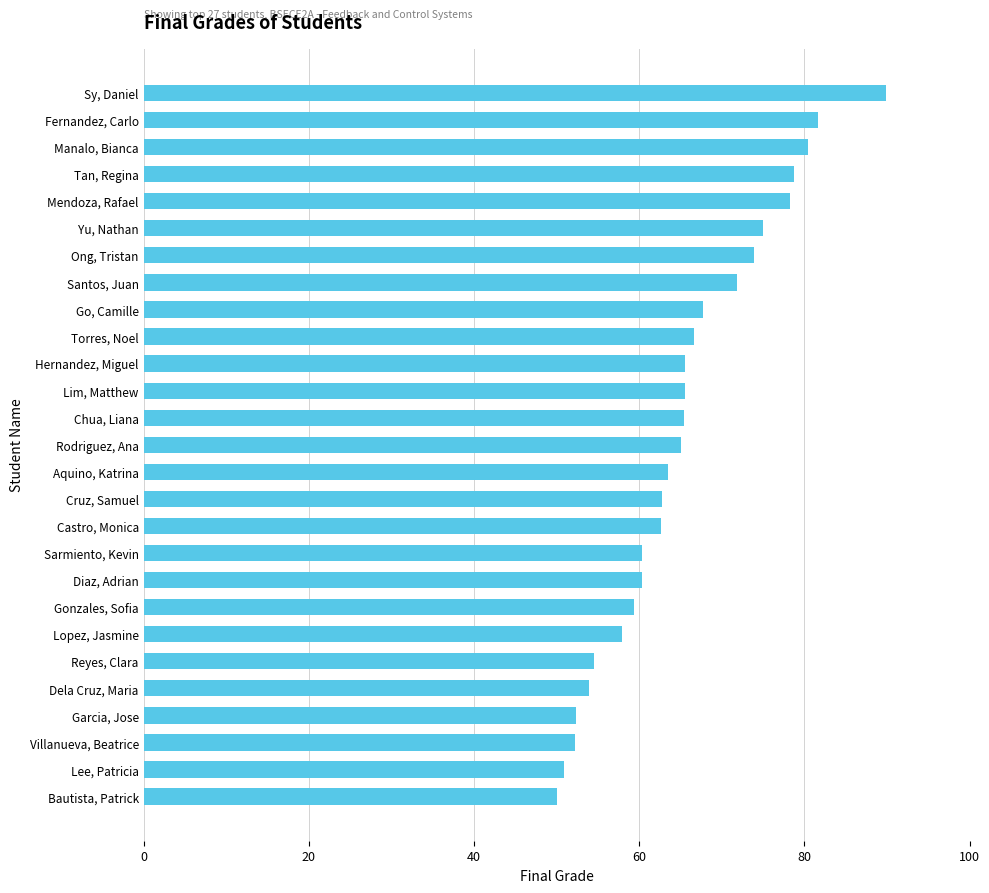

How many data points are less than 65?

13